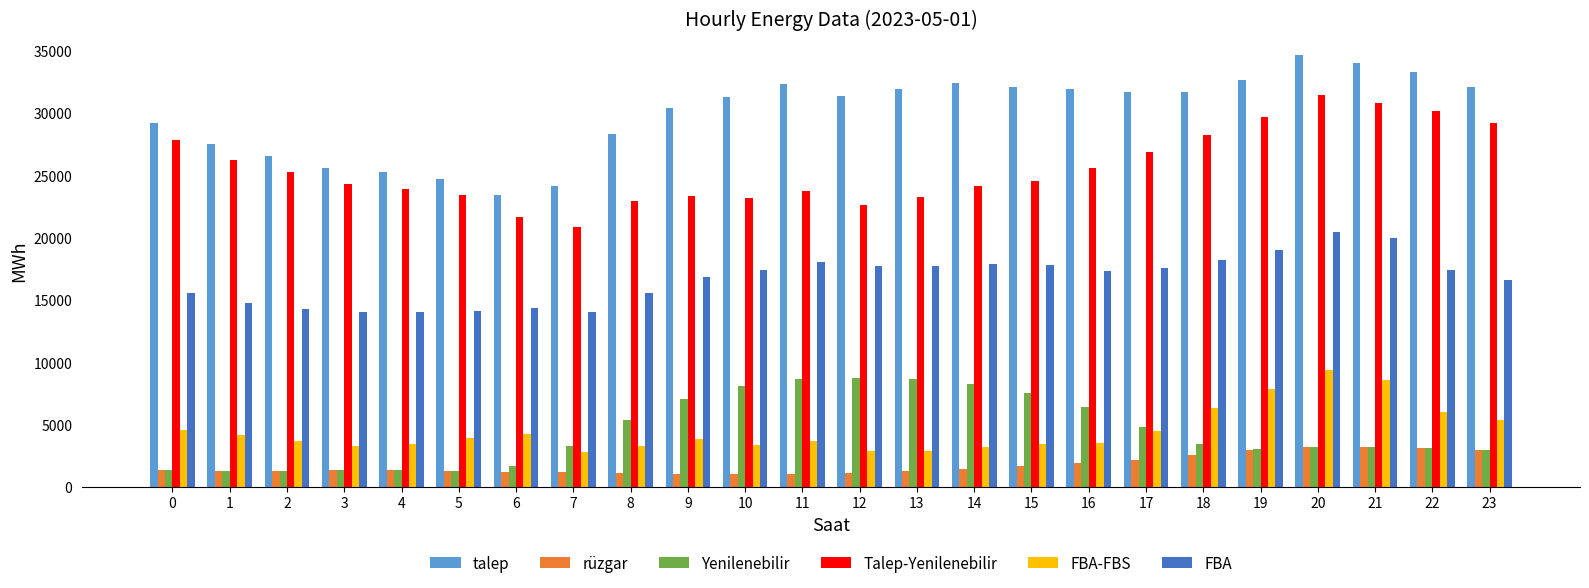

The value of talep at 20 is 34644.1. True or false?

True